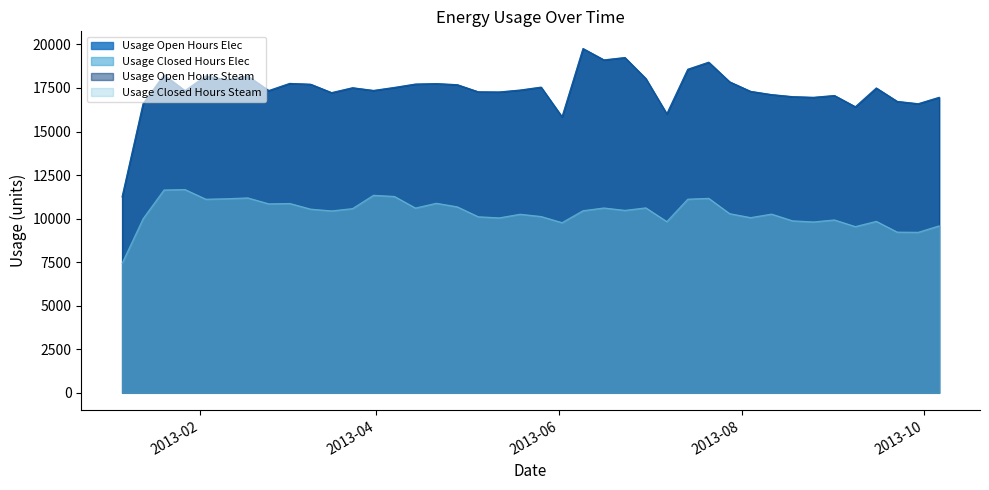

What is the value of the Usage Closed Hours Steam point at the 38th from the left?

9225.1